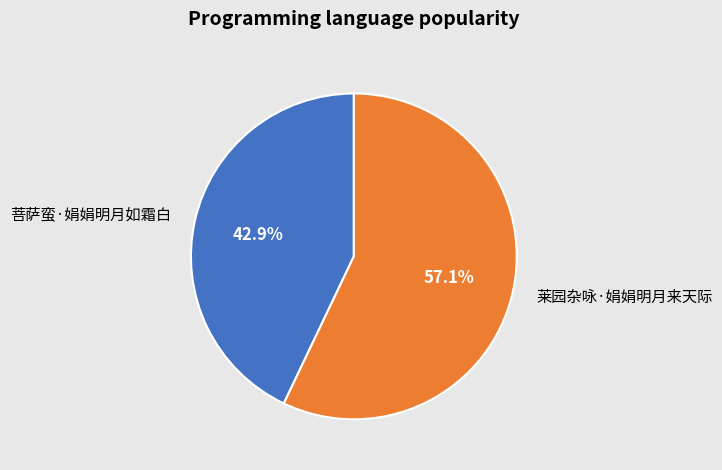

What is the ratio of the value at 菩萨蛮·娟娟明月如霜白 to the value at 莱园杂咏·娟娟明月来天际?

0.8